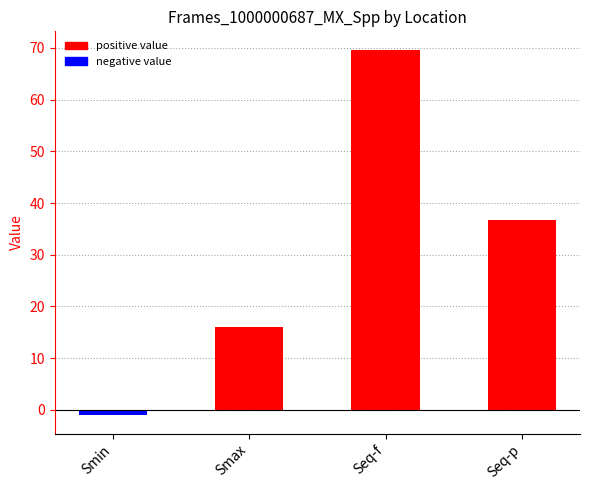

What is the label of the 2nd bar from the right?

Seq-f